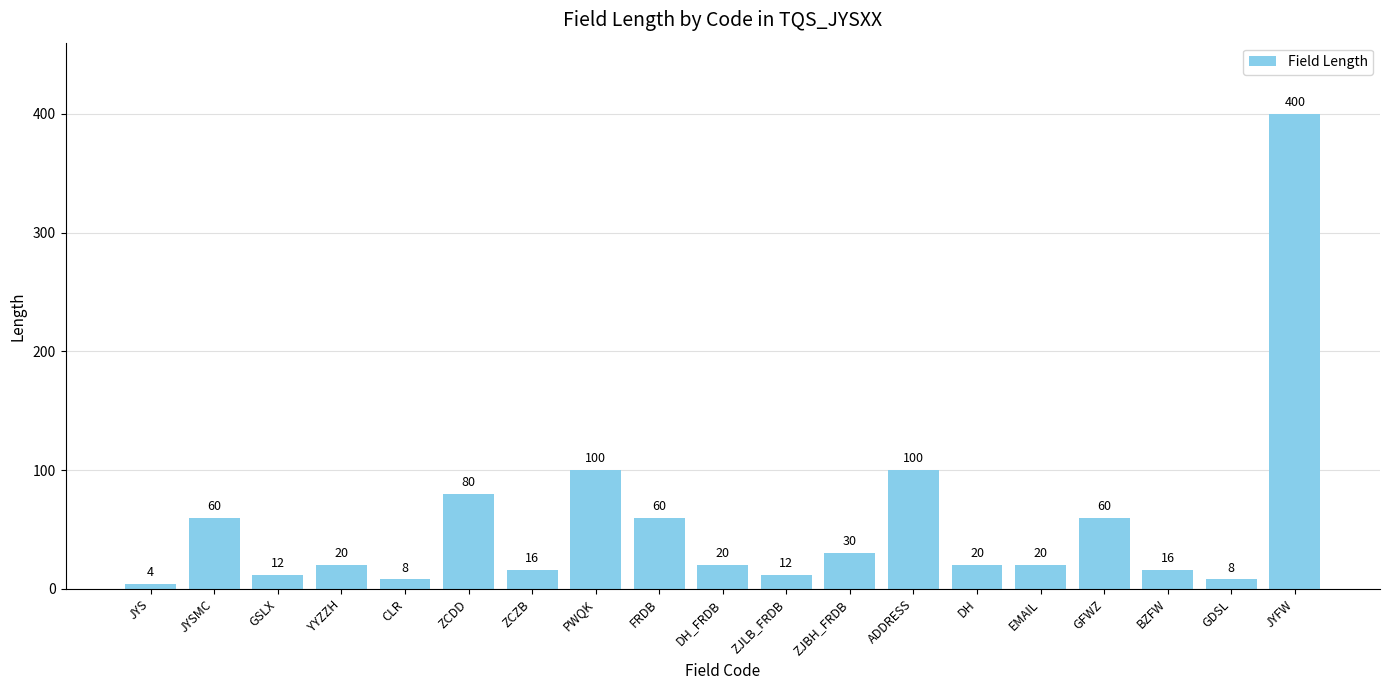

What position from the left is ZCDD?

6